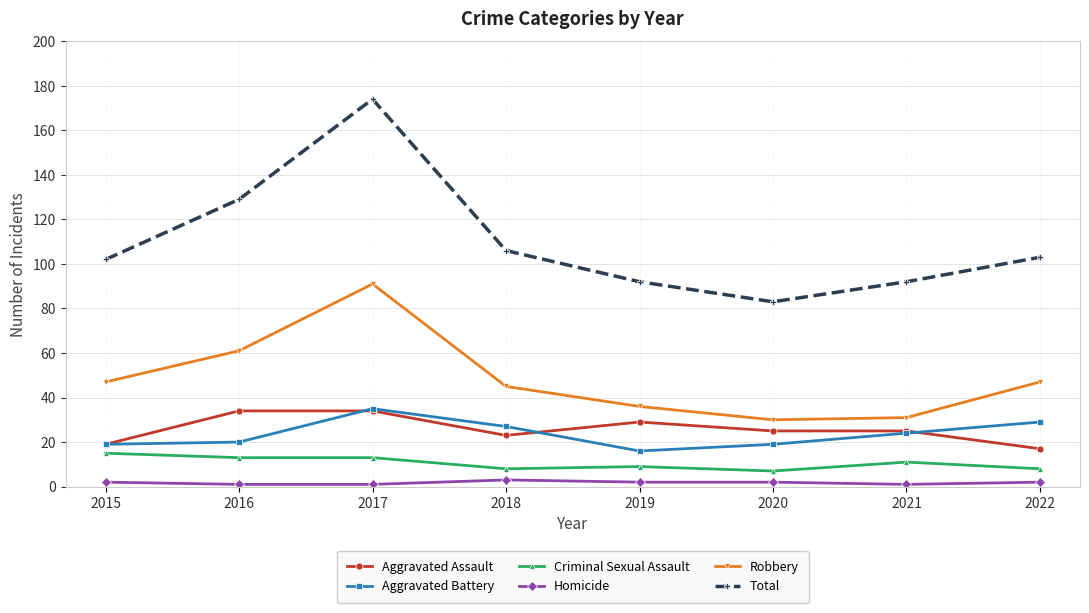

At which category does Total reach its first local peak?

2017